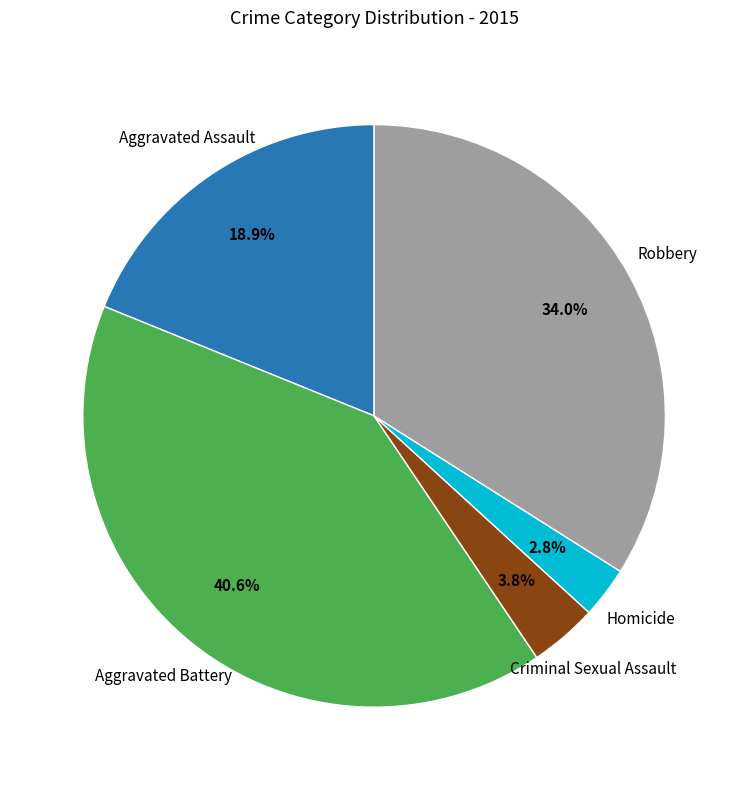

Is there any slice that represents more than half of the pie?

No